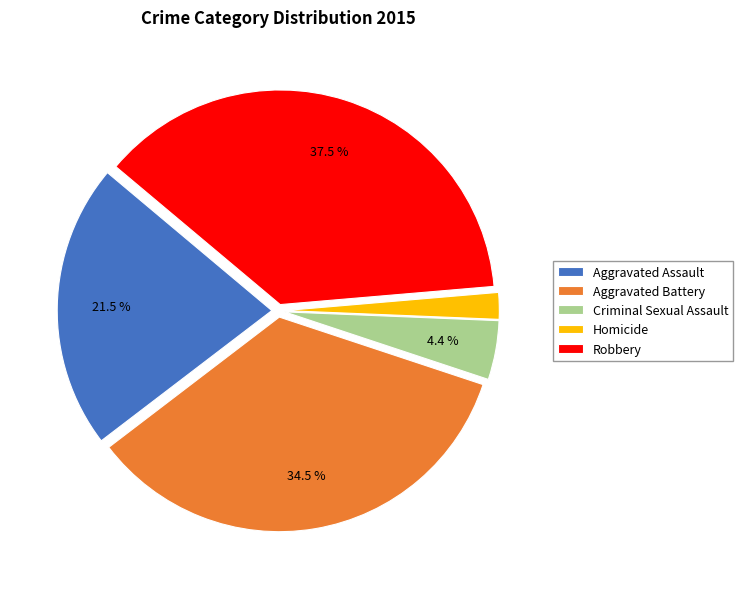

How much of the chart is everything except Aggravated Assault?

78.5%